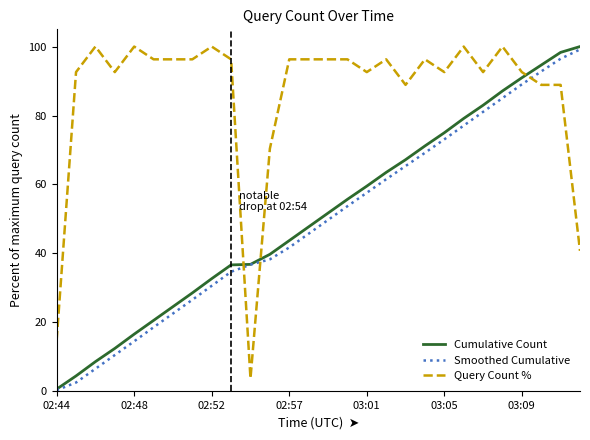

What is the minimum value for Smoothed Cumulative?

0.3